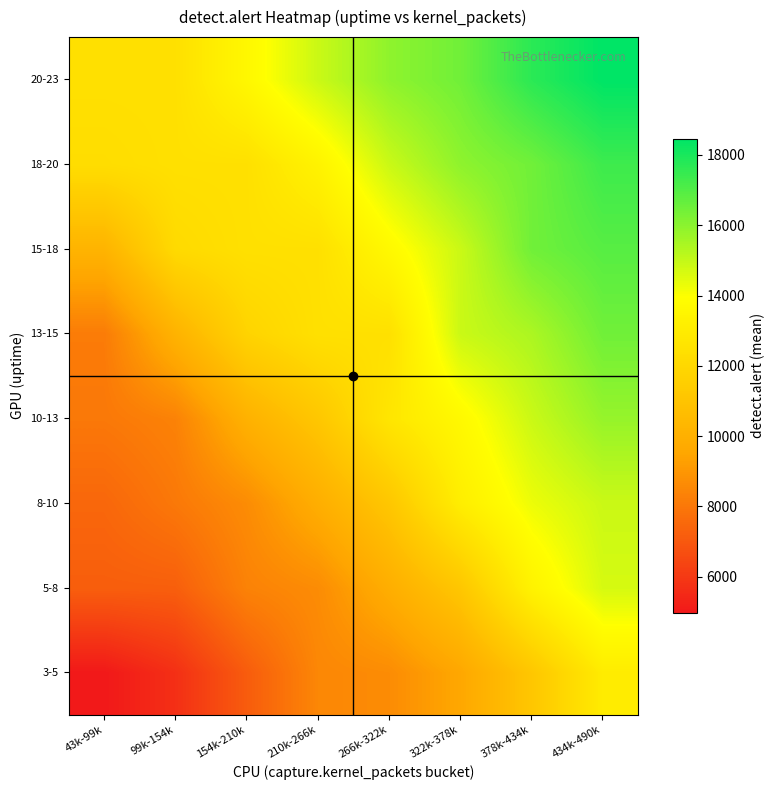

What is the minimum value shown in the chart?

4970.0